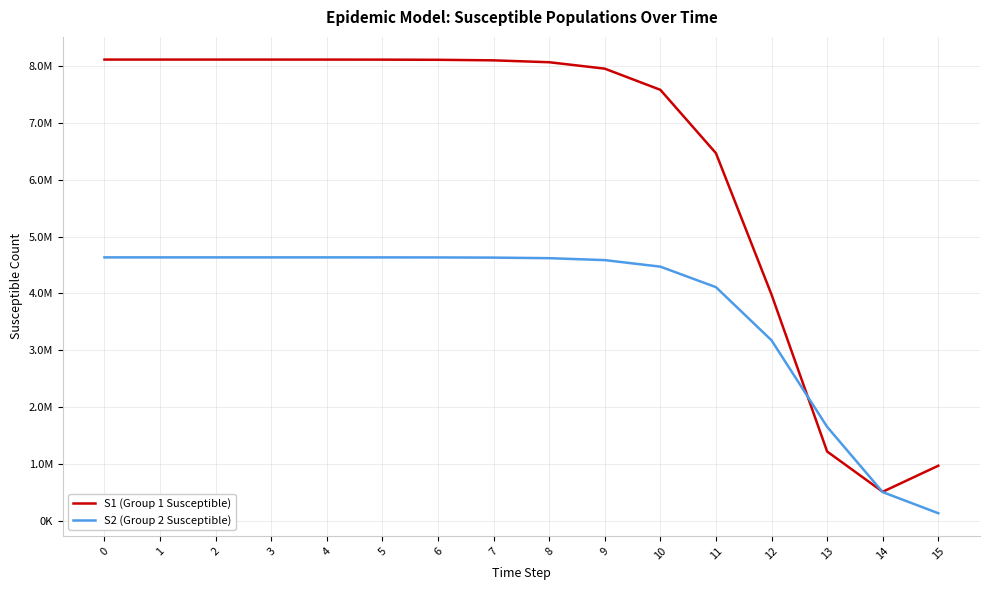

Does the chart have visible grid lines?

Yes